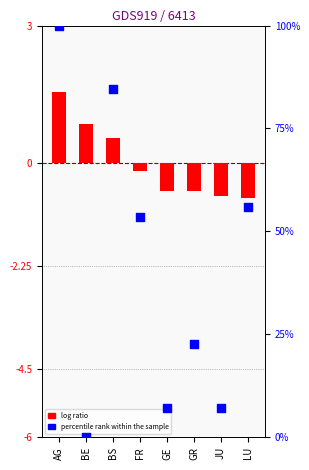

Which series contains the highest Y value?

percentile rank within the sample